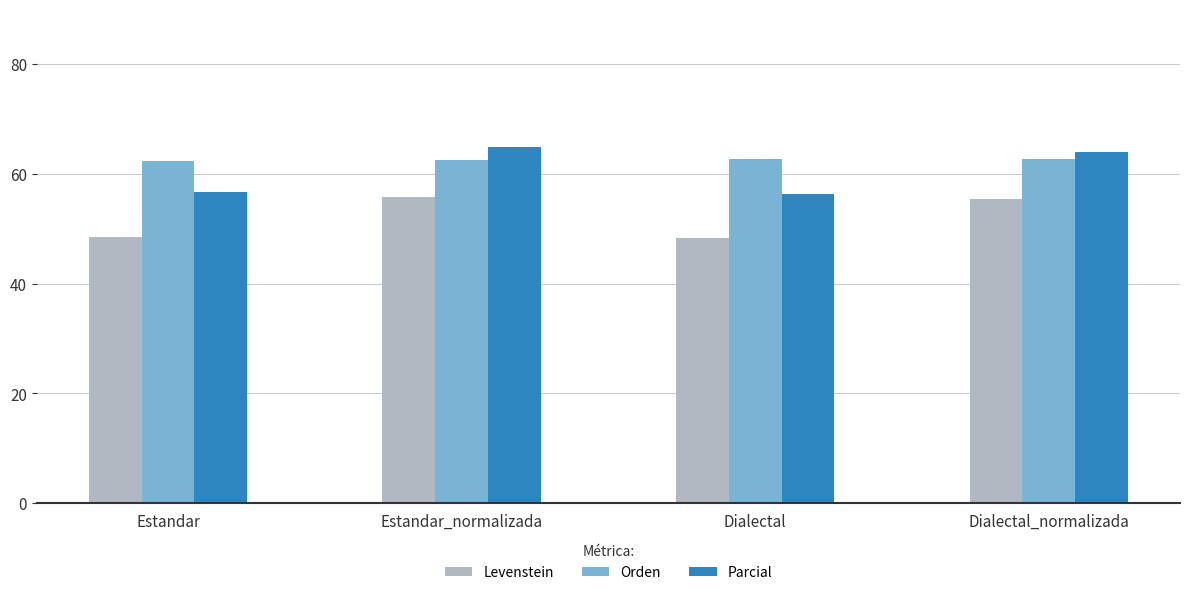

Is it true that Orden equals 62.7 at Dialectal_normalizada?

True